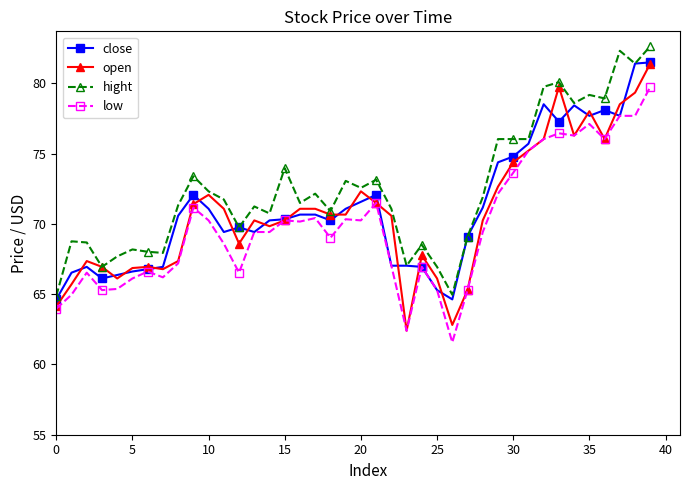

True or false: low and hight intersect in this chart.

False